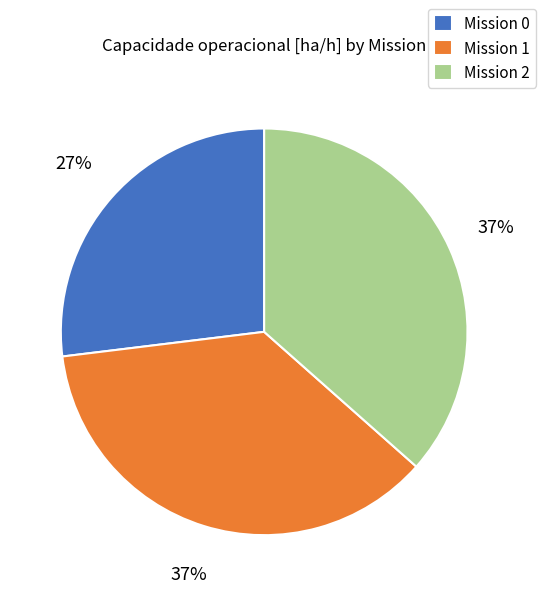

Approximately how many times larger is the value at Mission 1 compared to Mission 0?

1.4